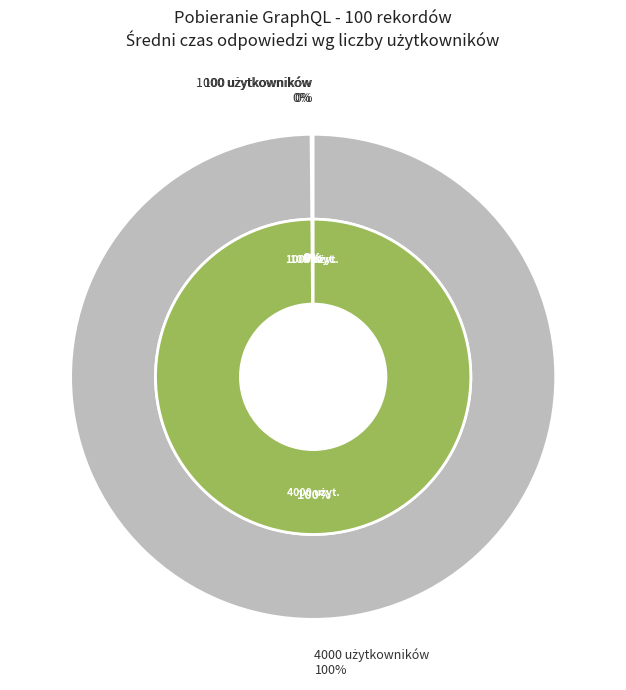

Does any single category account for the majority?

Yes